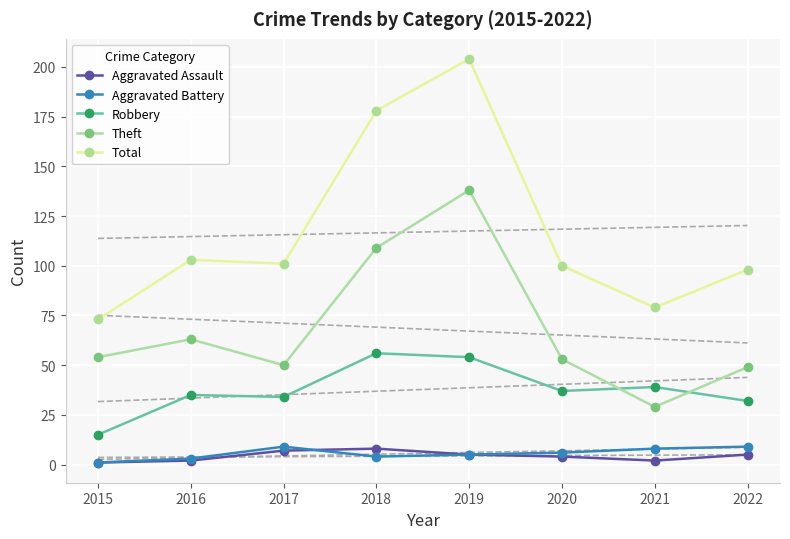

Rank the series at 2016 from lowest to highest value.

Aggravated Assault, Aggravated Battery, Robbery, Theft, Total